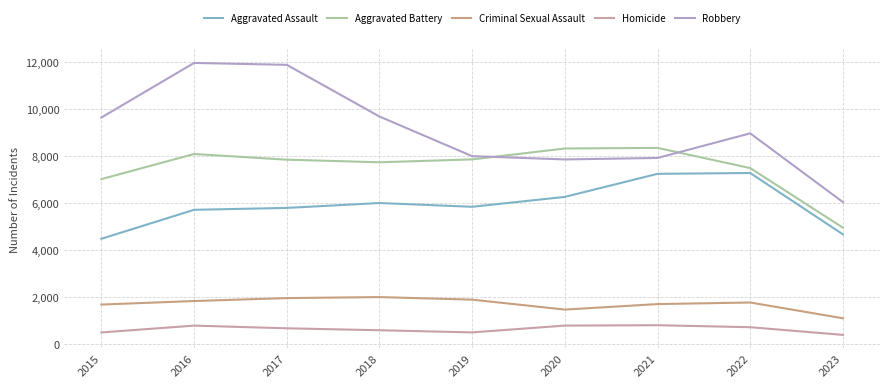

What is the minimum value for Robbery?

6040